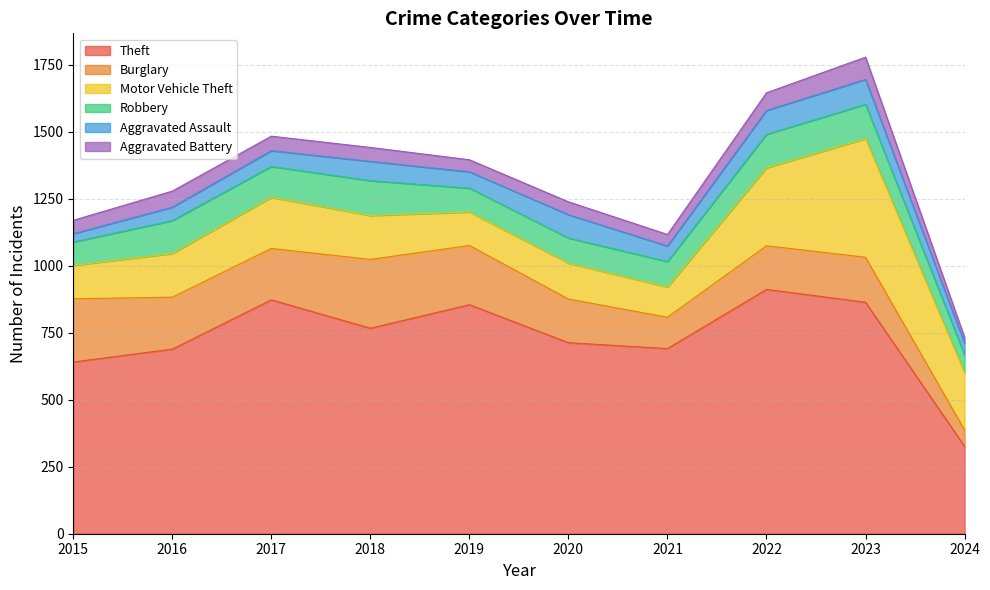

Which category has the highest value in the Motor Vehicle Theft series?

2023